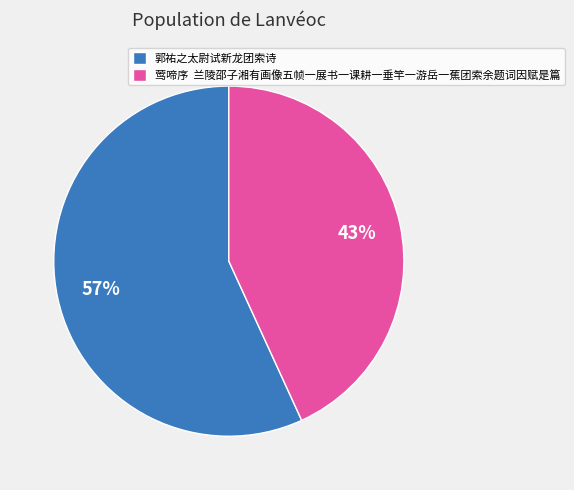

What percentage is the 郭祐之太尉试新龙团索诗 slice, to the nearest percent?

57%